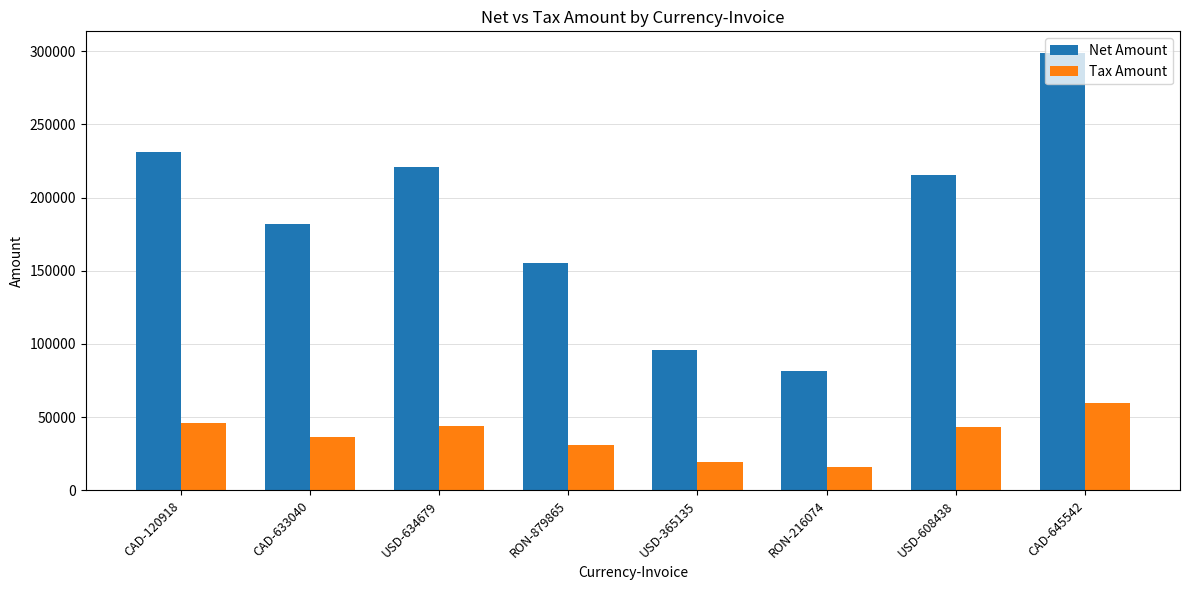

What is the highest value of the Tax Amount series?

59721.6